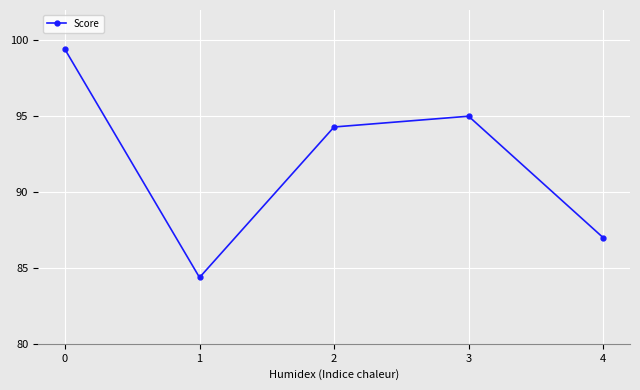

How many lines are shown in the chart?

1